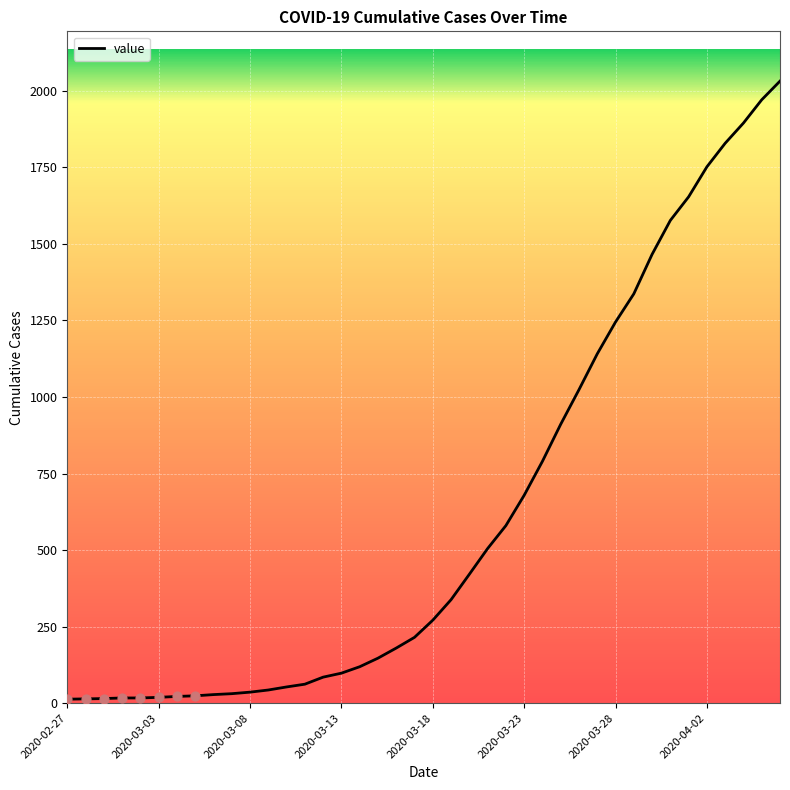

What is the maximum value shown in the chart?

2032